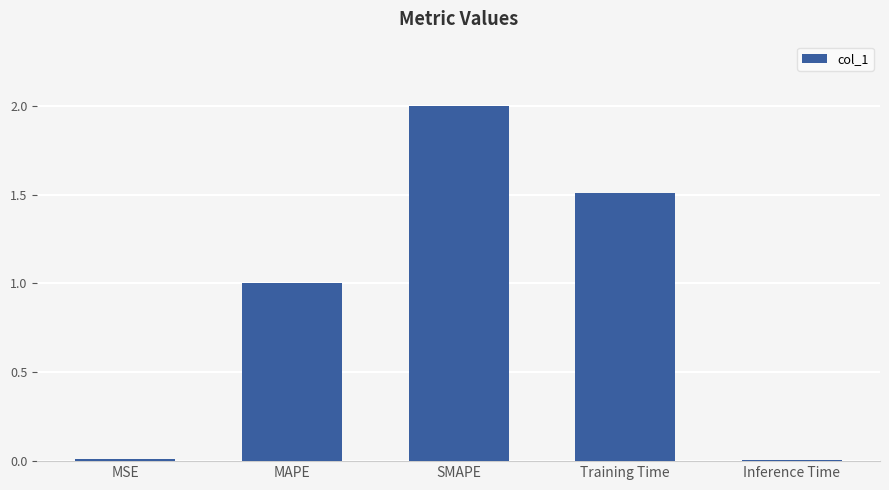

What is the label of the 2nd bar from the right?

Training Time